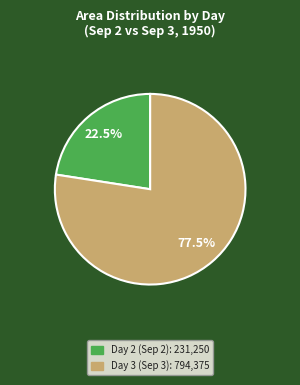

How many segments does this pie chart have?

2